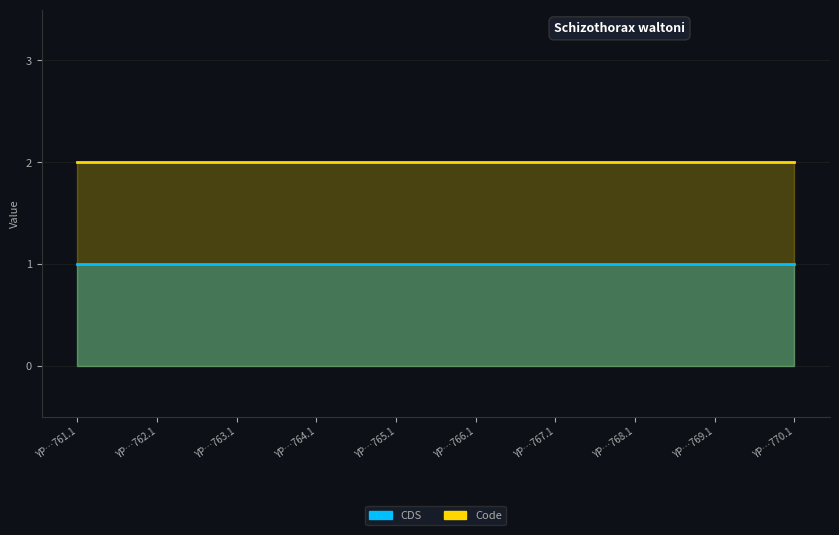

True or false: CDS has more than 2 points higher than both neighbors.

False